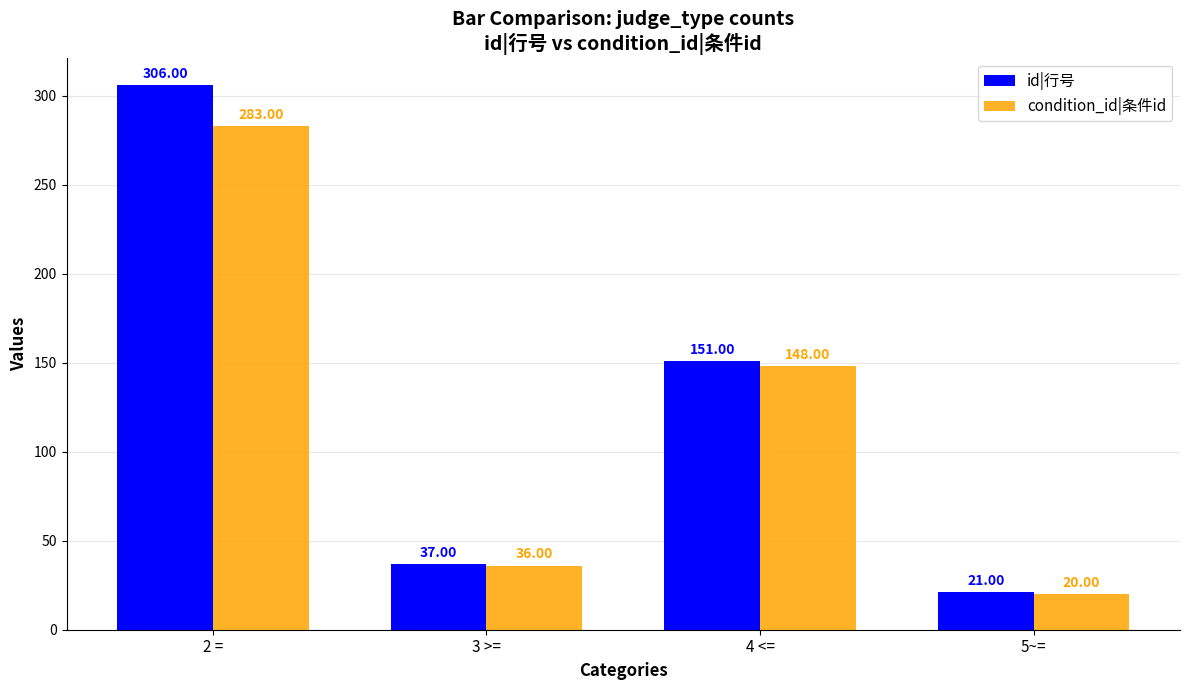

What is the difference between the condition_id|条件id values at 5~= and 2 =?

263